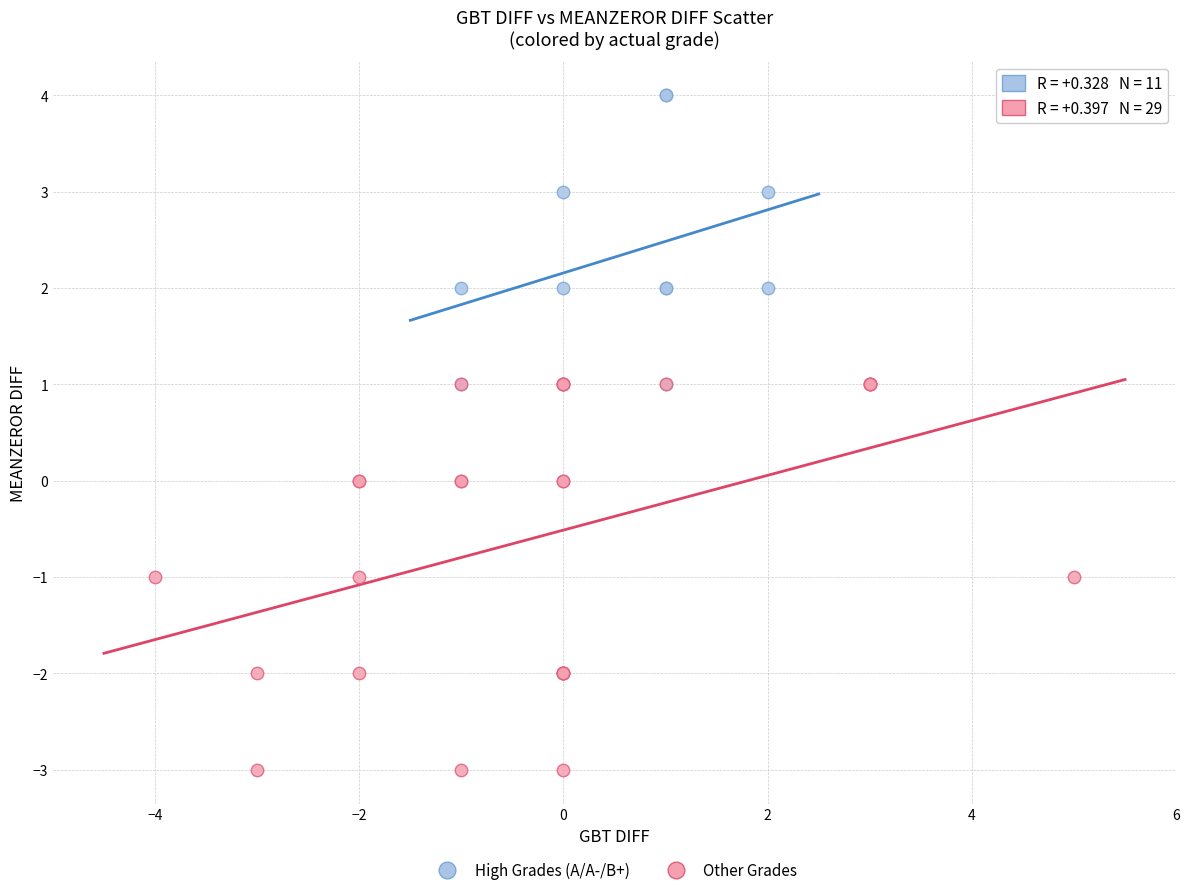

Which series has the widest spread of Y values?

Other Grades